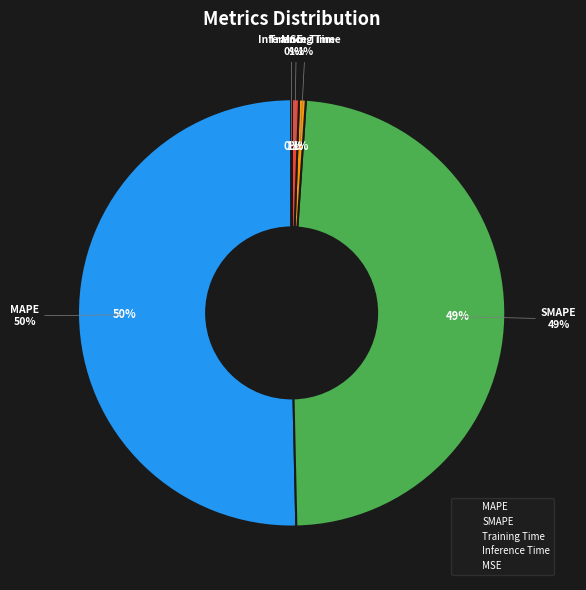

Is the sum of SMAPE and Training Time greater than half?

No